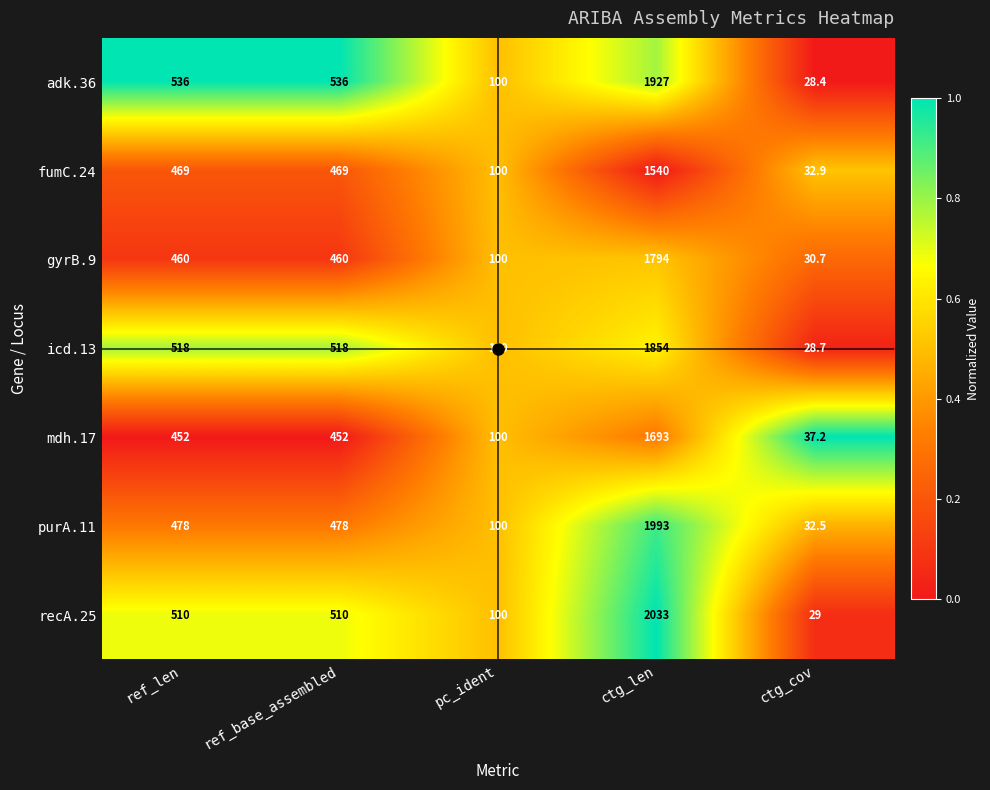

What is the difference between the second highest and second lowest values in the recA.25 series?

410.0